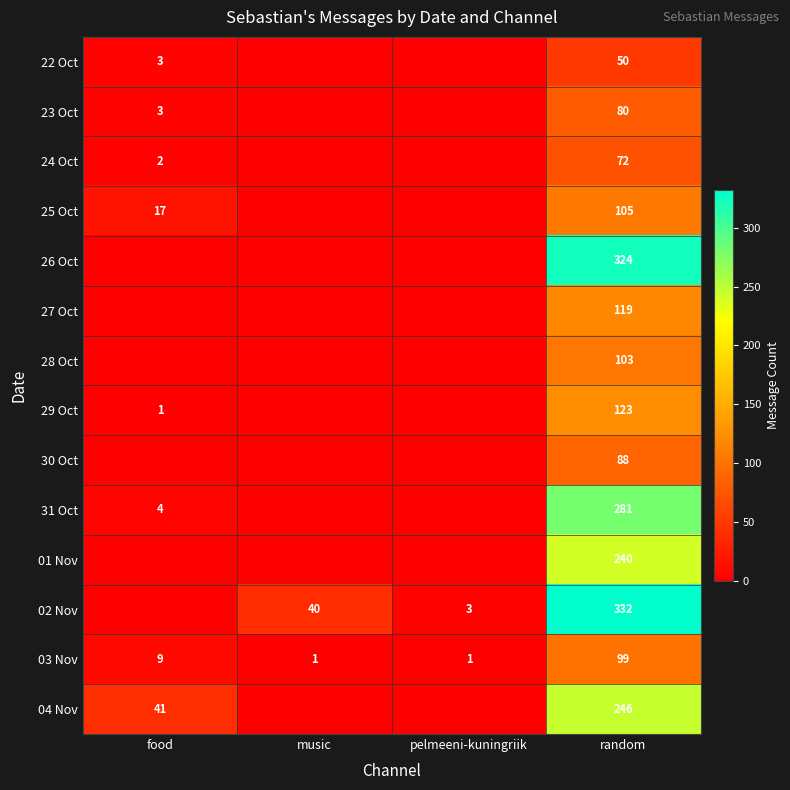

At which category is the sum across all series the highest?

random